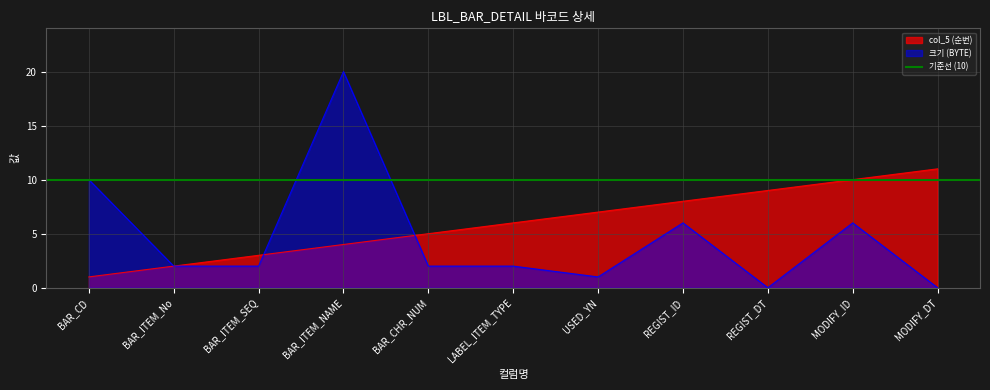

What is the label of the 11th point from the right?

BAR_CD